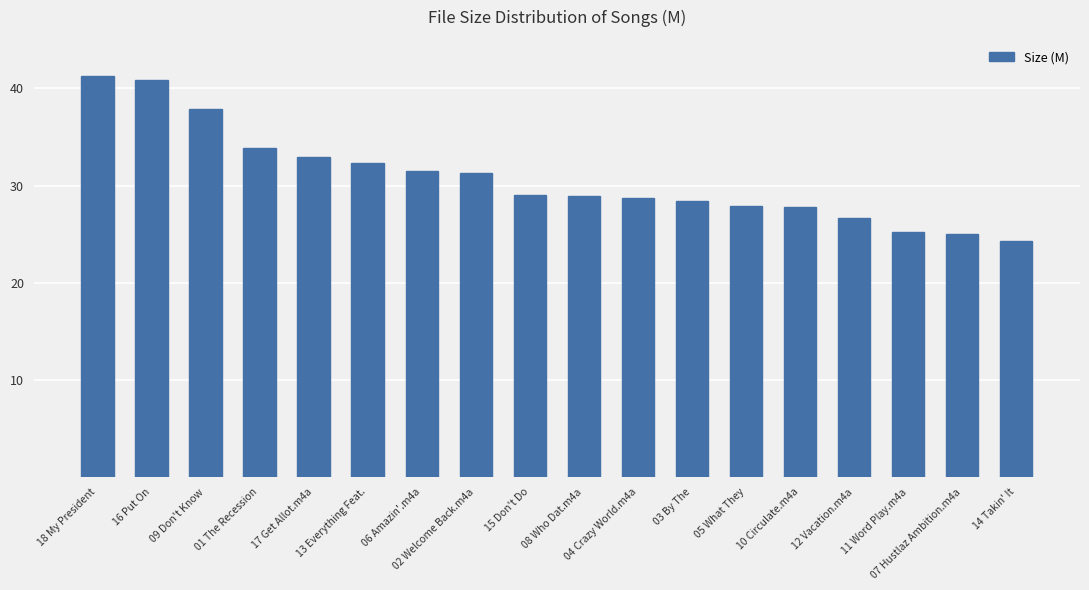

What is the sum of the values at 03 By The and 02 Welcome Back.m4a?

59.8